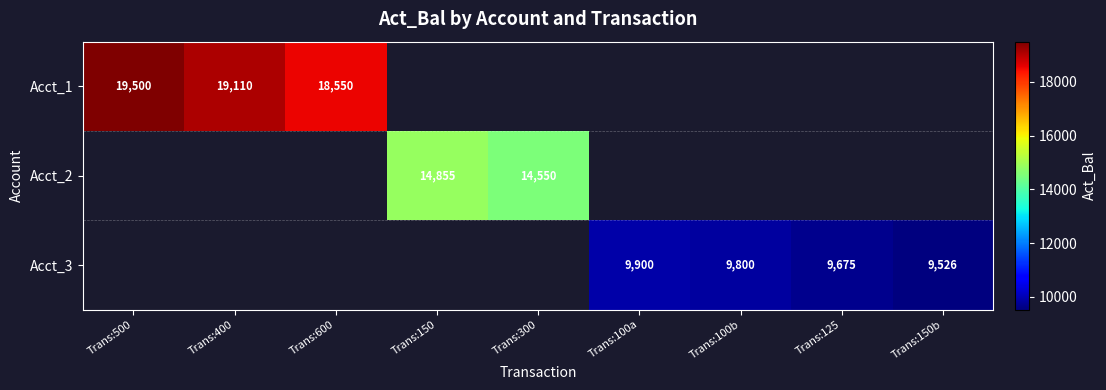

The Acct_3 series shows 14601.3 at Trans:125. True or false?

False